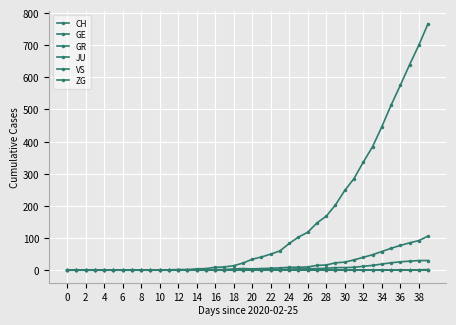

Is this an area chart (filled region under the line)?

No